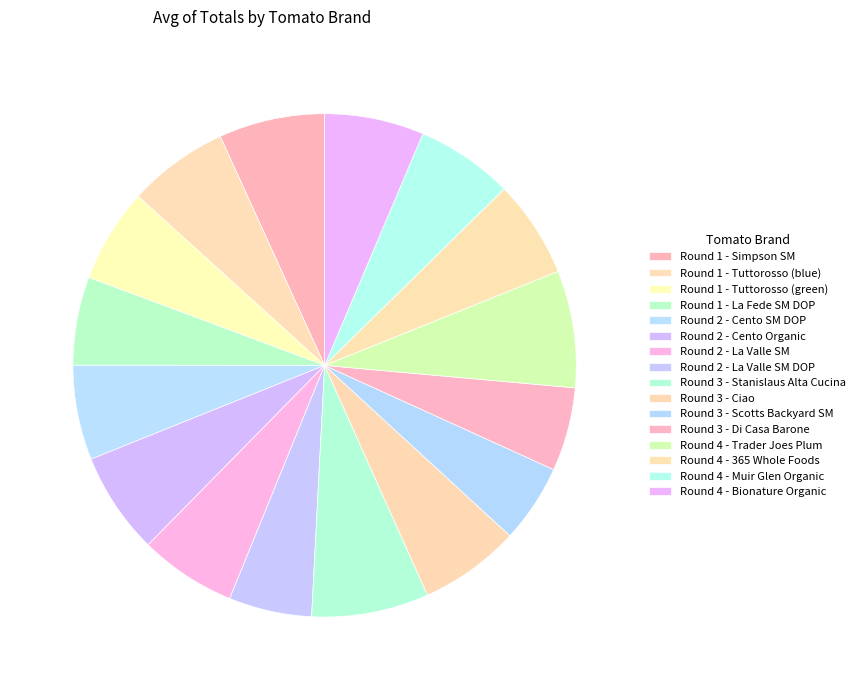

What is the change in value from Round 2 - La Valle SM DOP to Round 3 - Stanislaus Alta Cucina?

+5.2